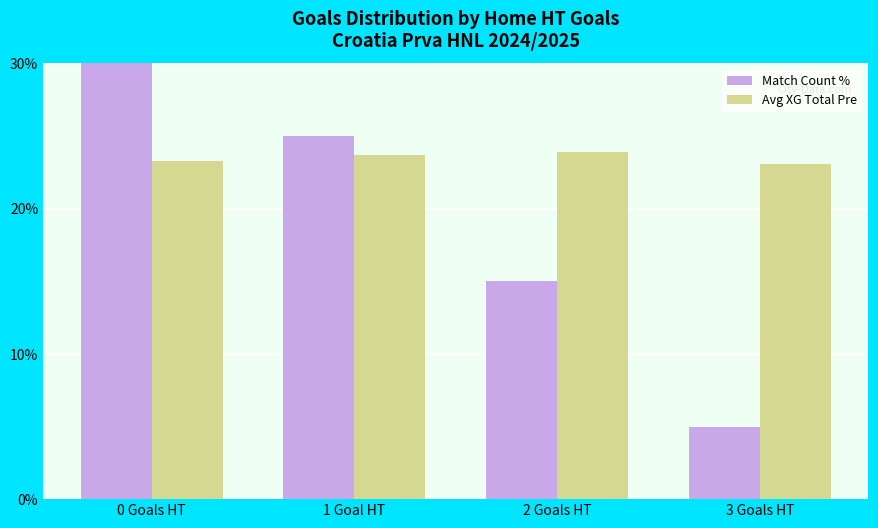

What is the approximate value of Avg XG Total Pre at 2 Goals HT?

23.9